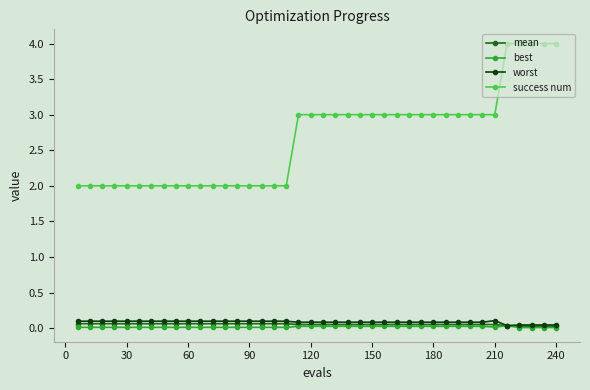

At how many categories does at least one series exceed 1?

40